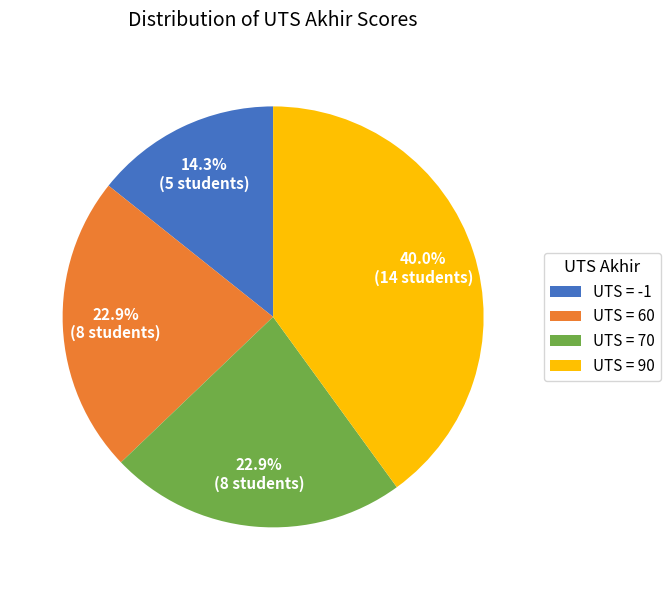

To the nearest percent, what is the difference between the largest and smallest slice percentages?

26%